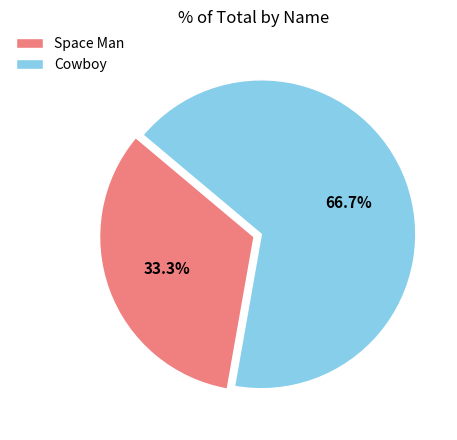

Rank the categories by value from highest to lowest.

Cowboy, Space Man